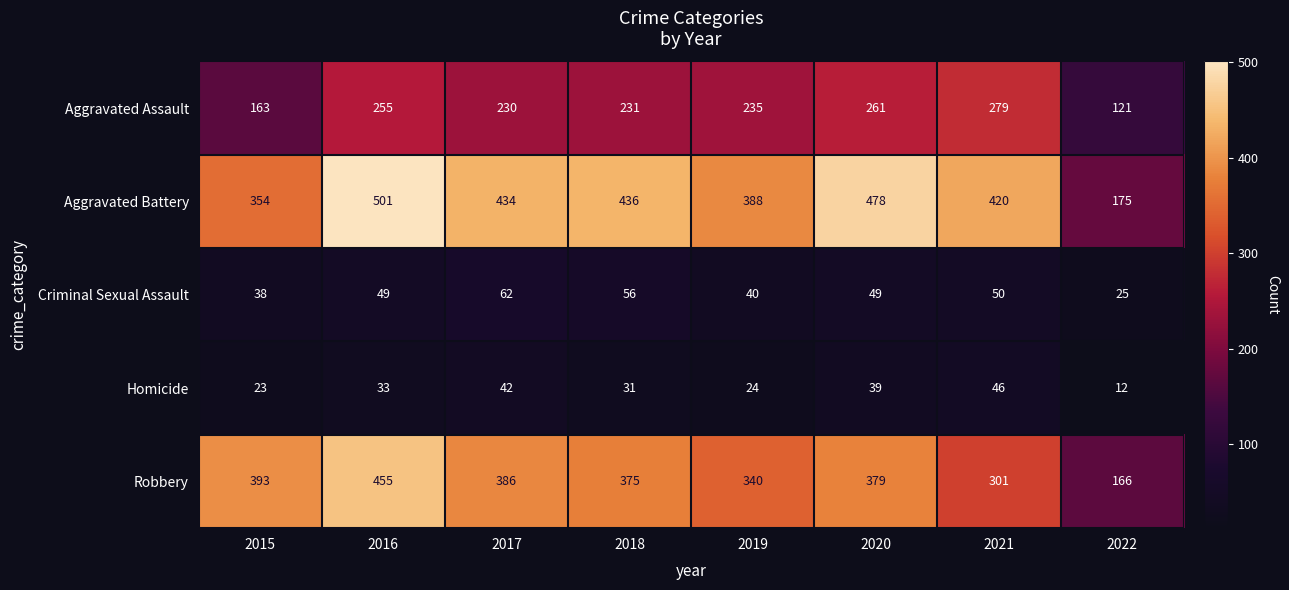

What is the spread (max minus min) of values at 2017?

392